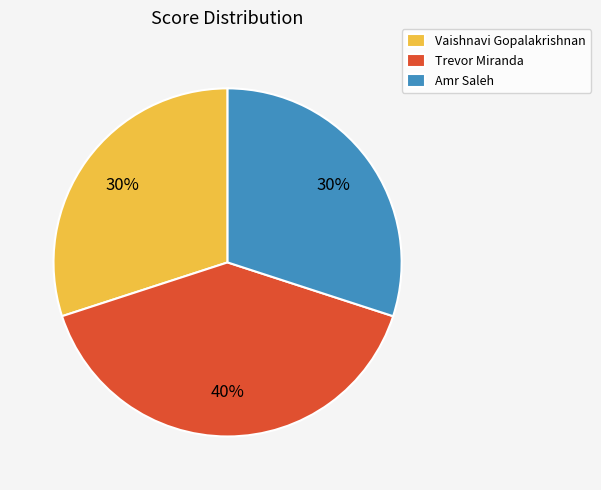

Does any single category account for the majority?

No